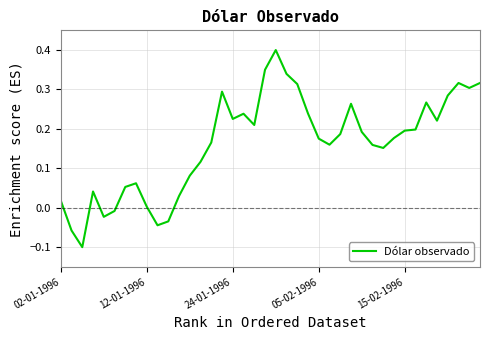

What is the difference between the maximum and minimum values?

0.5